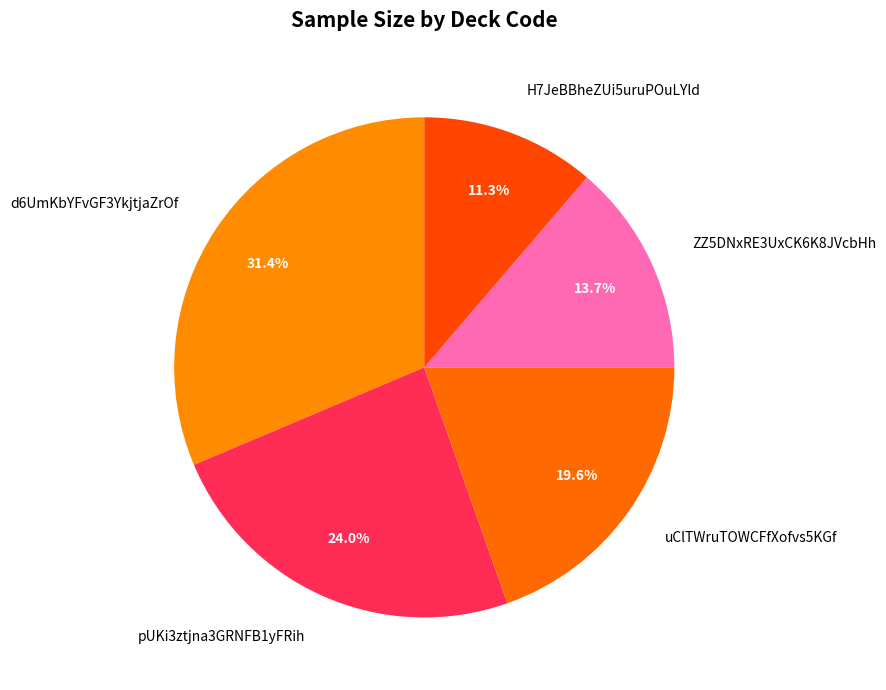

What is the total percentage of uClTWruTOWCFfXofvs5KGf and d6UmKbYFvGF3YkjtjaZrOf?

51.0%